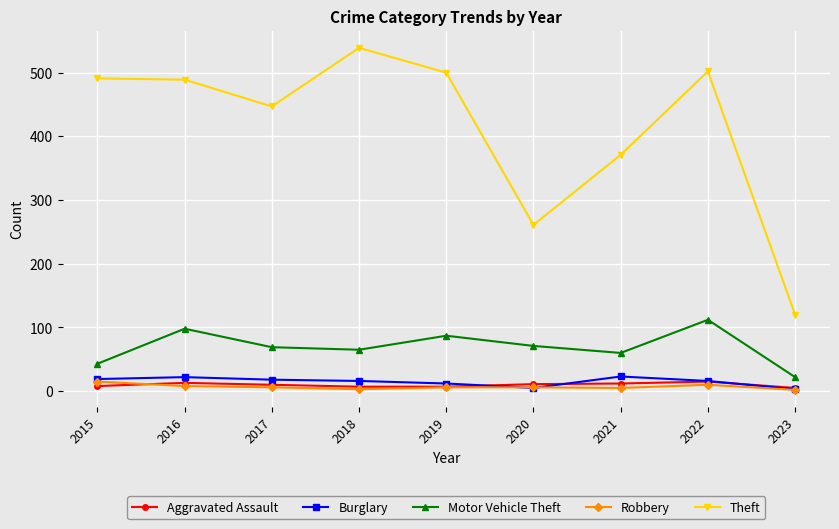

At how many categories does at least one series exceed 172?

8